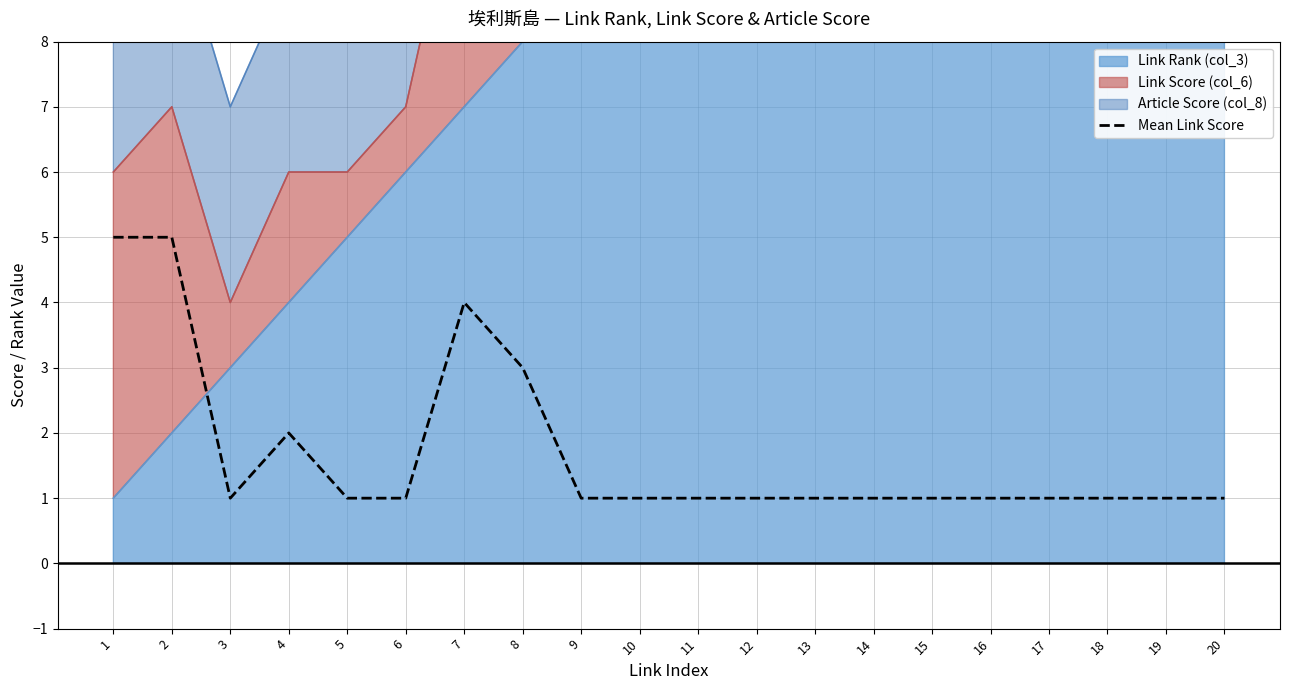

List the labels in order of value, largest first.

1, 2, 7, 8, 4, 3, 5, 6, 9, 10, 11, 12, 13, 14, 15, 16, 17, 18, 19, 20